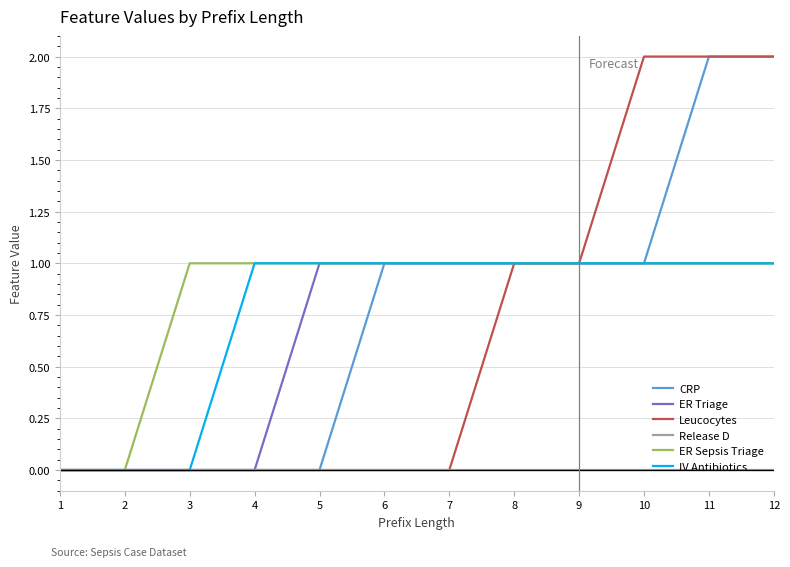

Which series has the largest total across all categories?

ER Sepsis Triage